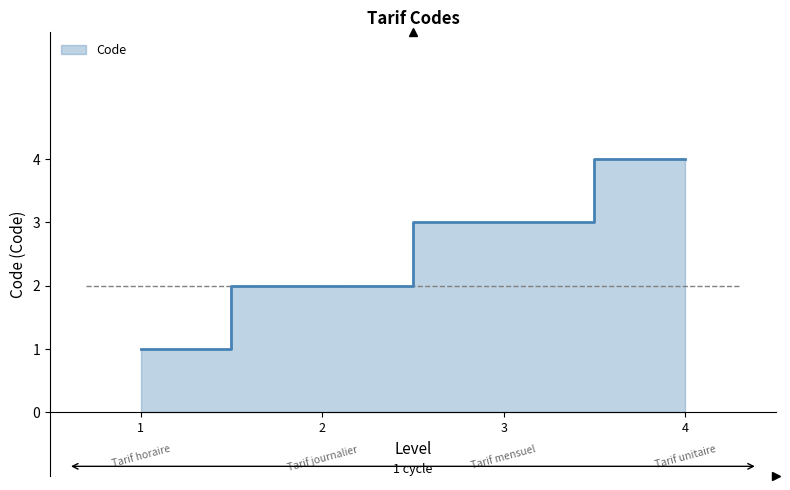

Does the chart display data point markers on the line(s)?

No